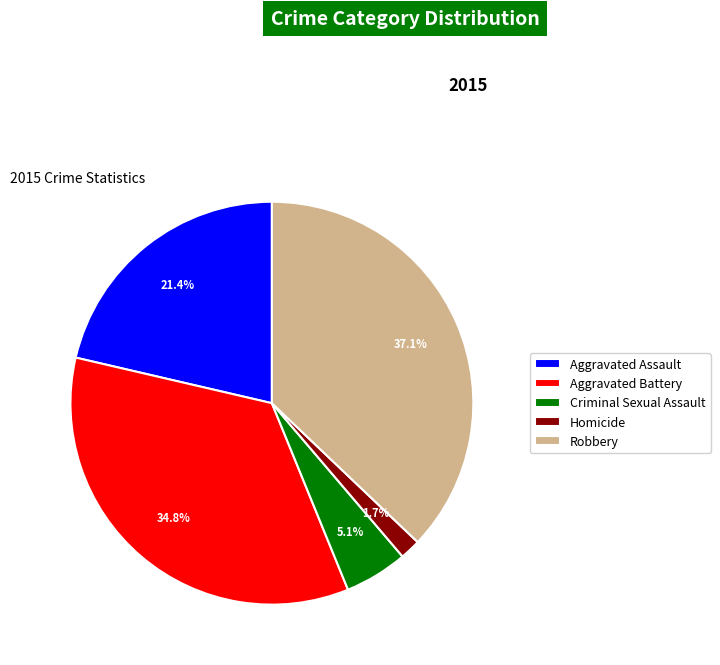

To the nearest percent, what percentage of the pie is Criminal Sexual Assault?

5%